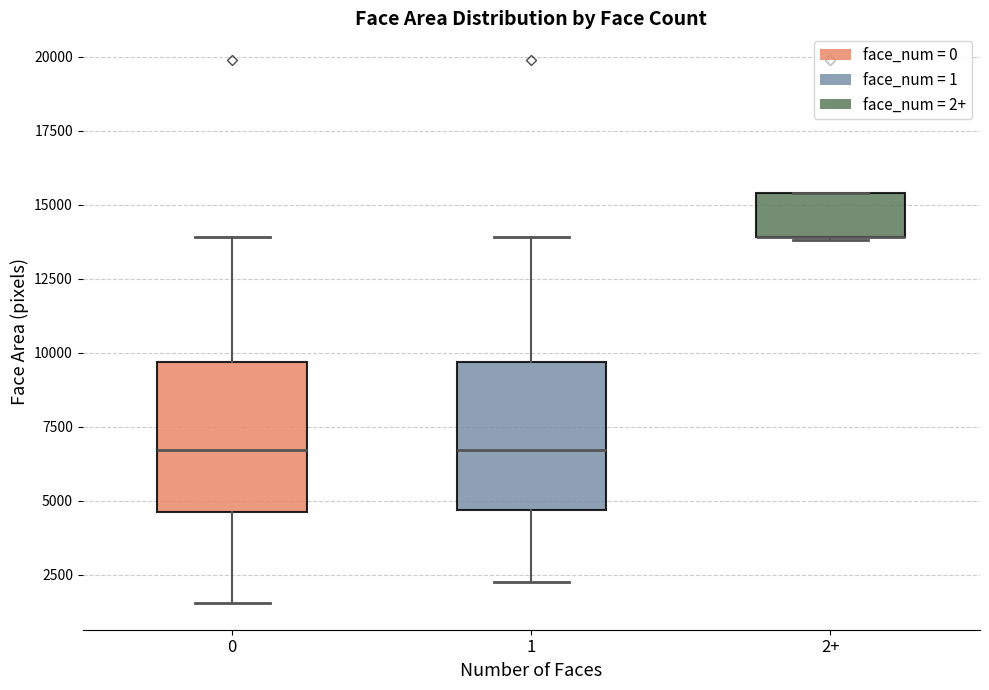

Where is the lower edge of the box for 1 on the y-axis? The values are not printed on the chart, so give them approximately, as read against the axis.

4500